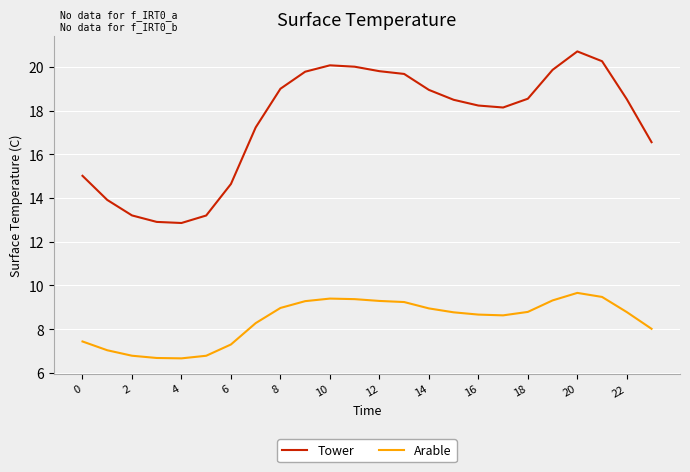

What is the greatest value displayed?

20.7